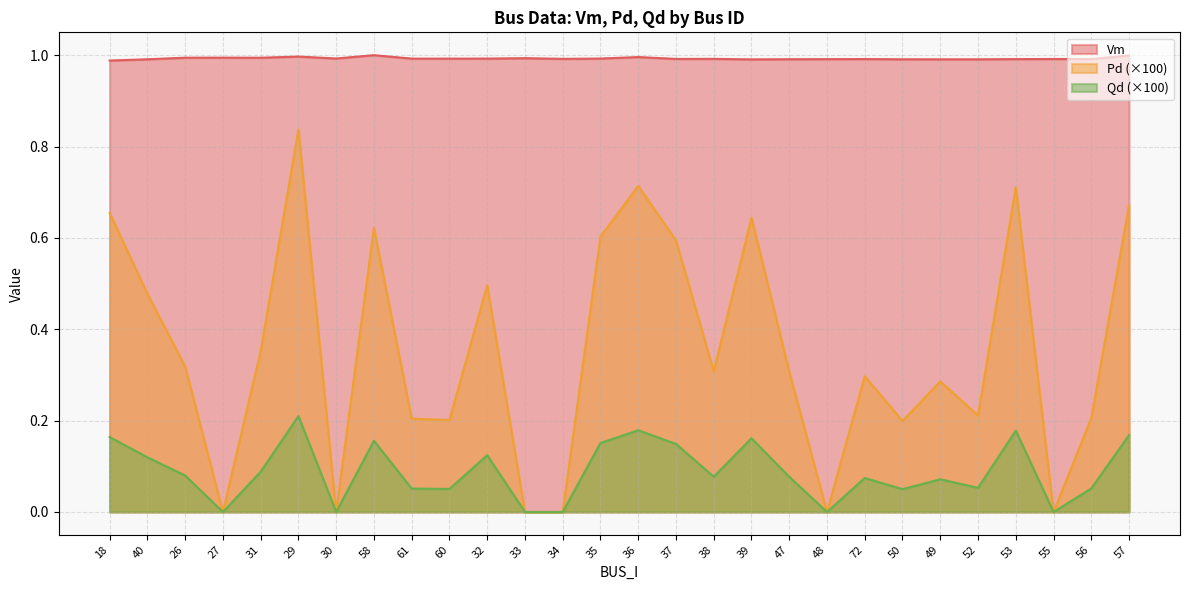

What is the average value of the Vm series?

1.0